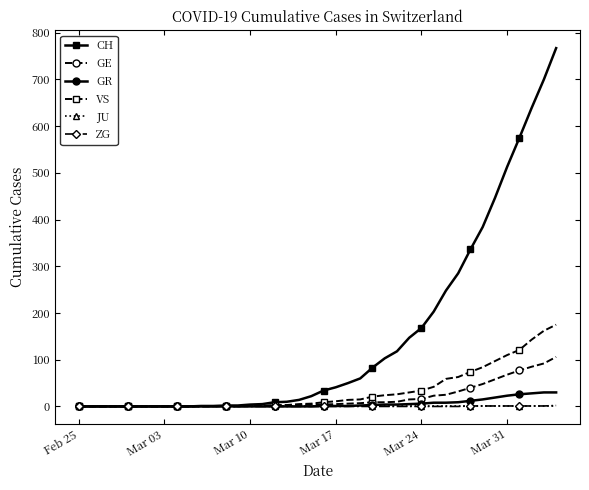

Which series has the widest spread of values?

CH